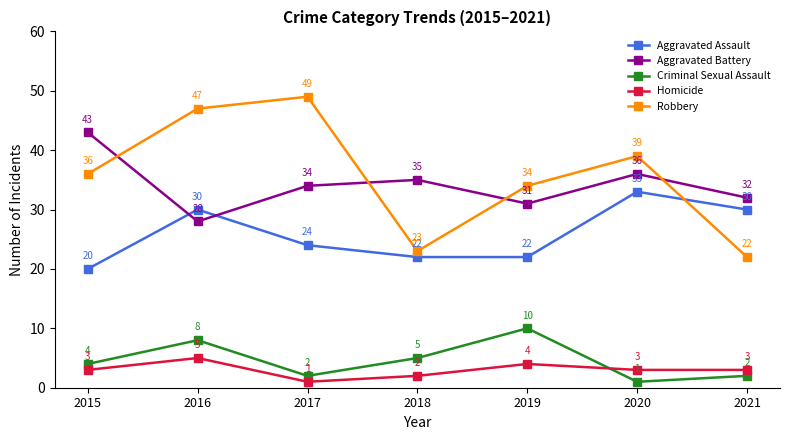

Reading left to right, transcribe all the data shown in this chart.

Aggravated Assault: 20	30	24	22	22	33	30
Aggravated Battery: 43	28	34	35	31	36	32
Criminal Sexual Assault: 4	8	2	5	10	1	2
Homicide: 3	5	1	2	4	3	3
Robbery: 36	47	49	23	34	39	22